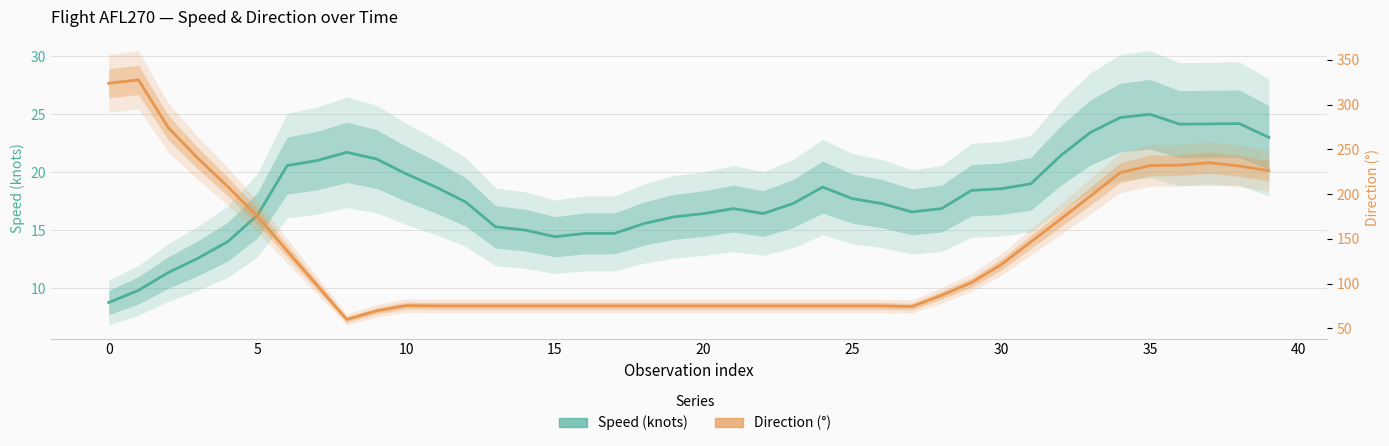

What is the value of the Direction point at the 35th from the left?

223.9